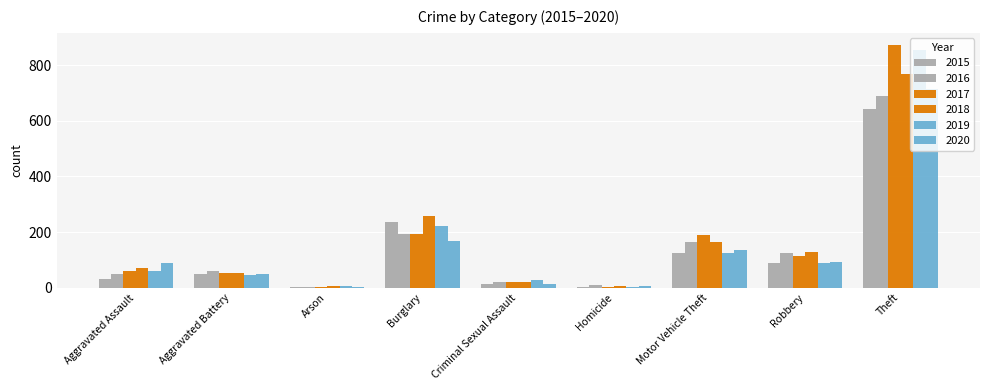

True or false: 2017 has a value of 321 at Burglary.

False